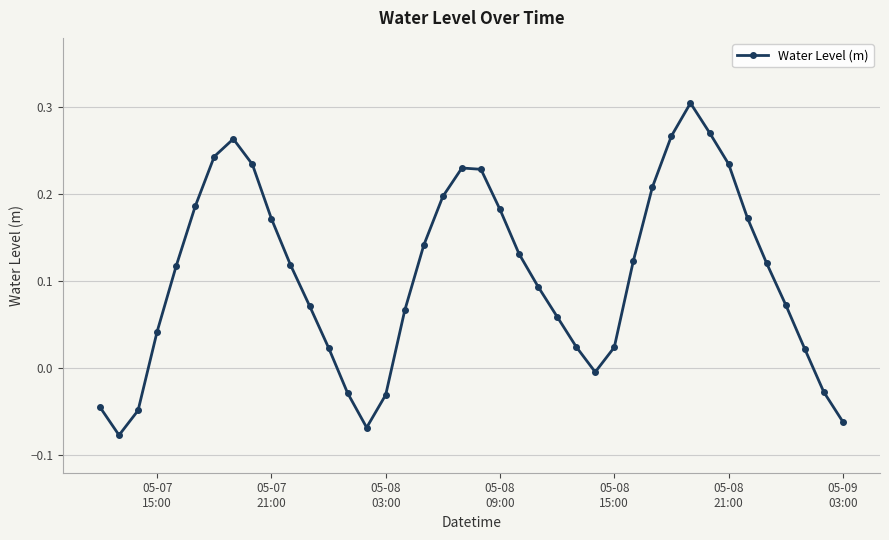

What is the difference between the maximum and minimum values?

0.4